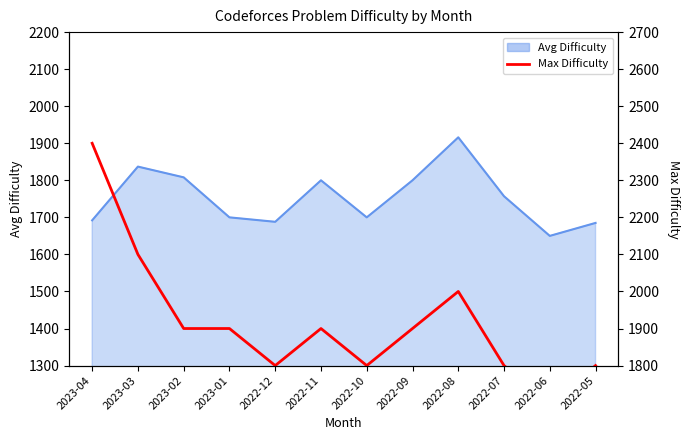

Reading right to left, list all the values displayed in this chart.

1800	1700	1800	2000	1900	1800	1900	1800	1900	1900	2100	2400